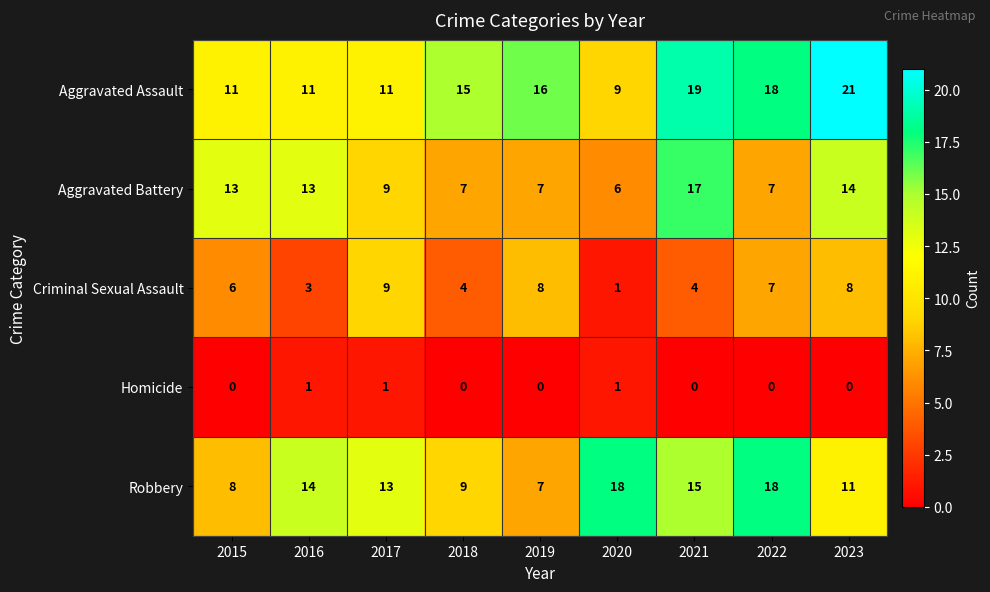

What is the difference between the highest and lowest values at 2017?

12